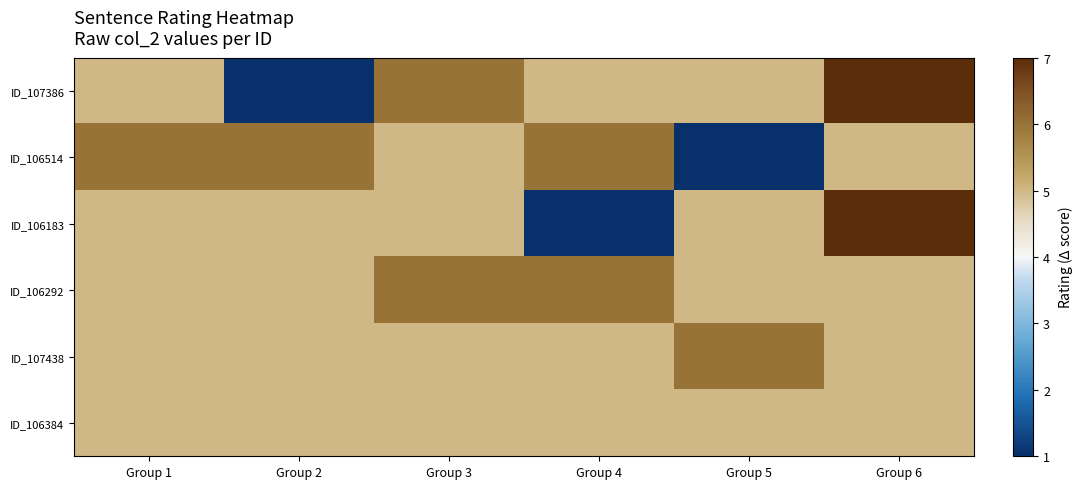

Between Group 1 and Group 2, which is larger?

Group 1